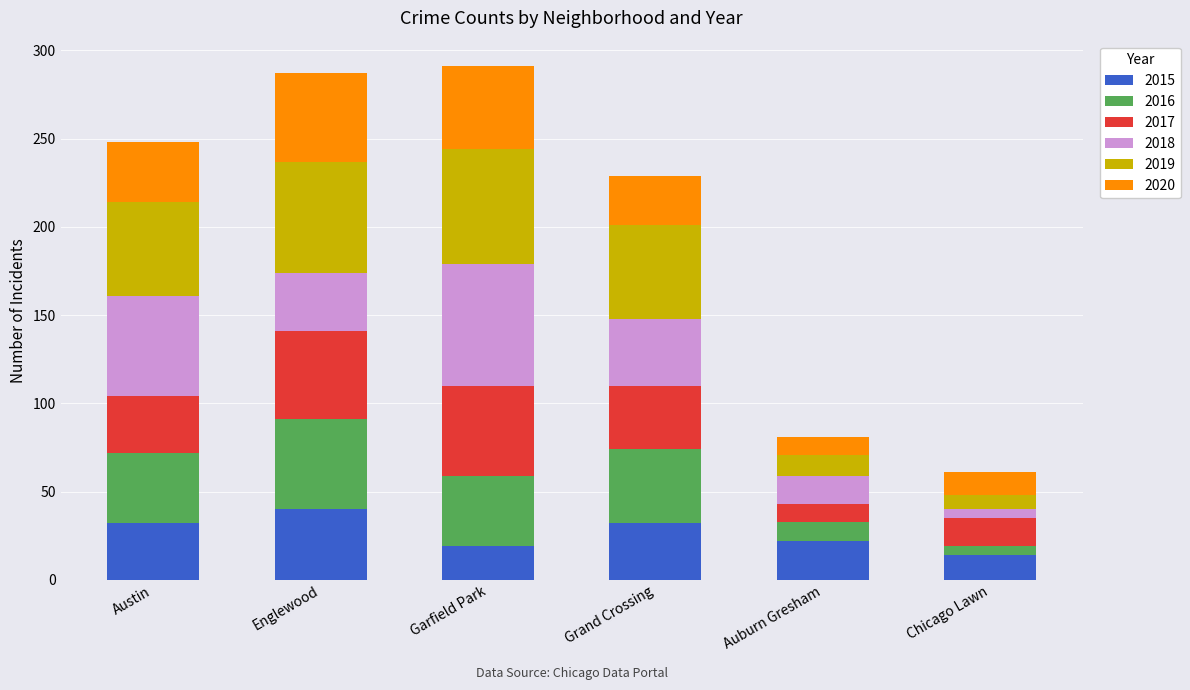

What is the sum of all 2015 values?

159